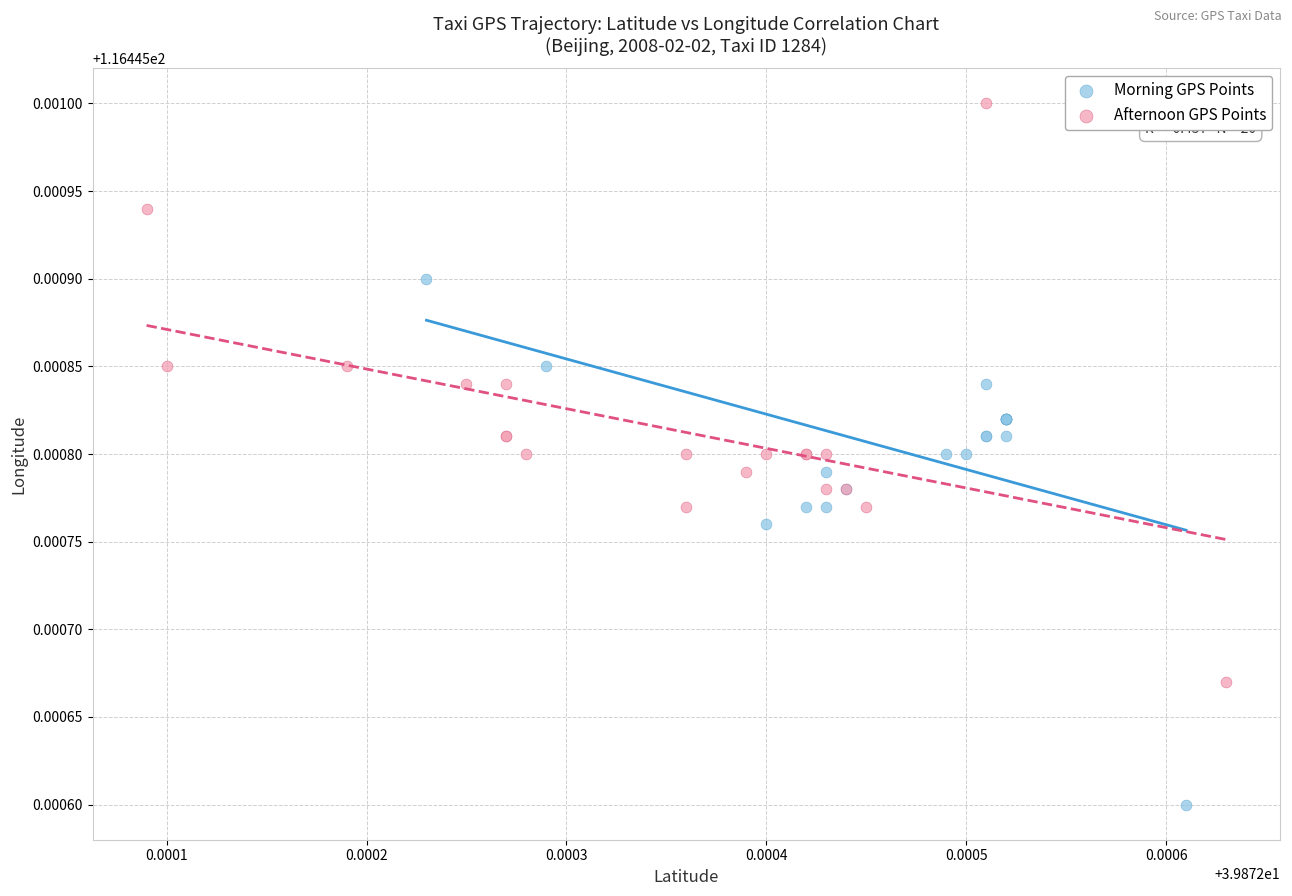

Which series contains the highest Y value?

Afternoon GPS Points